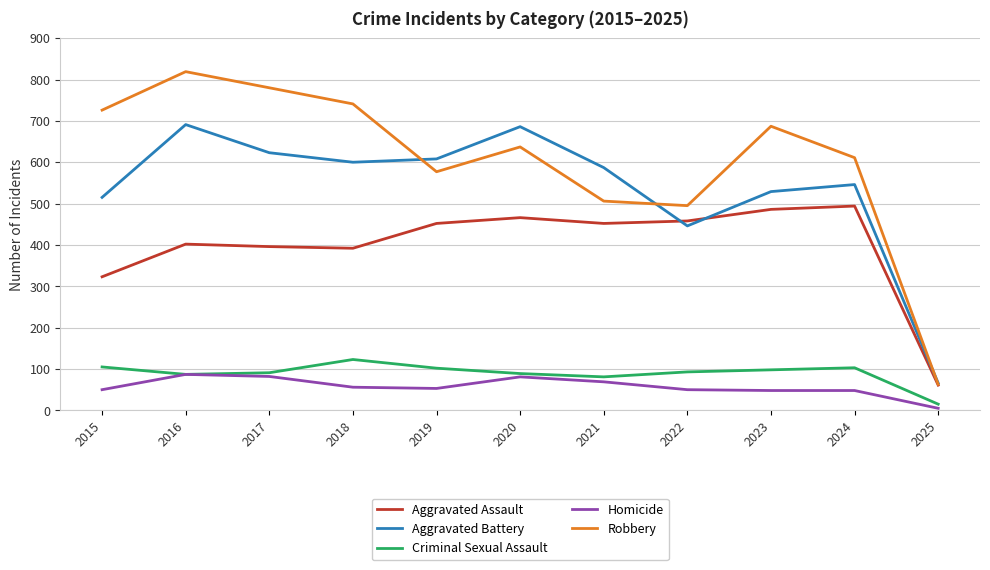

True or false: Aggravated Assault and Homicide cross at least once.

False